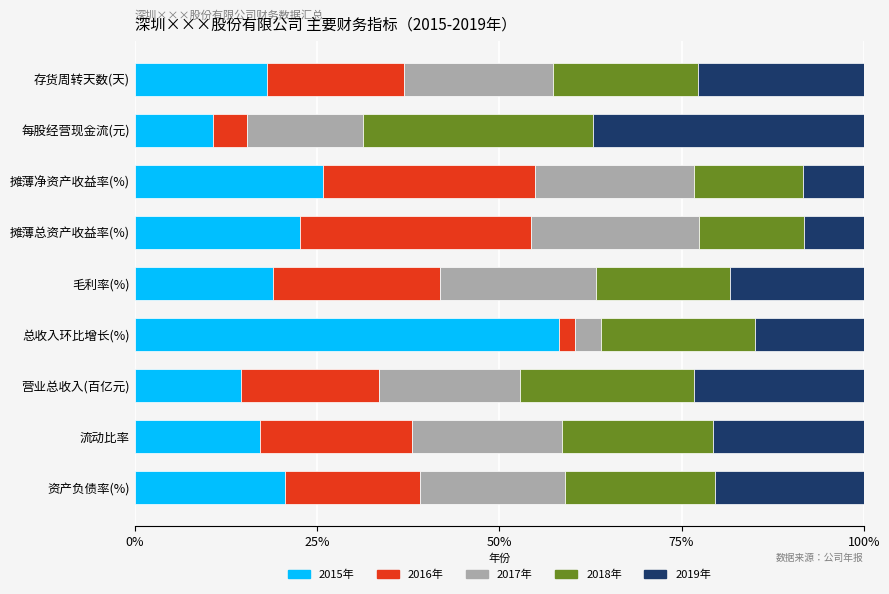

How many categories are shown in the chart?

9